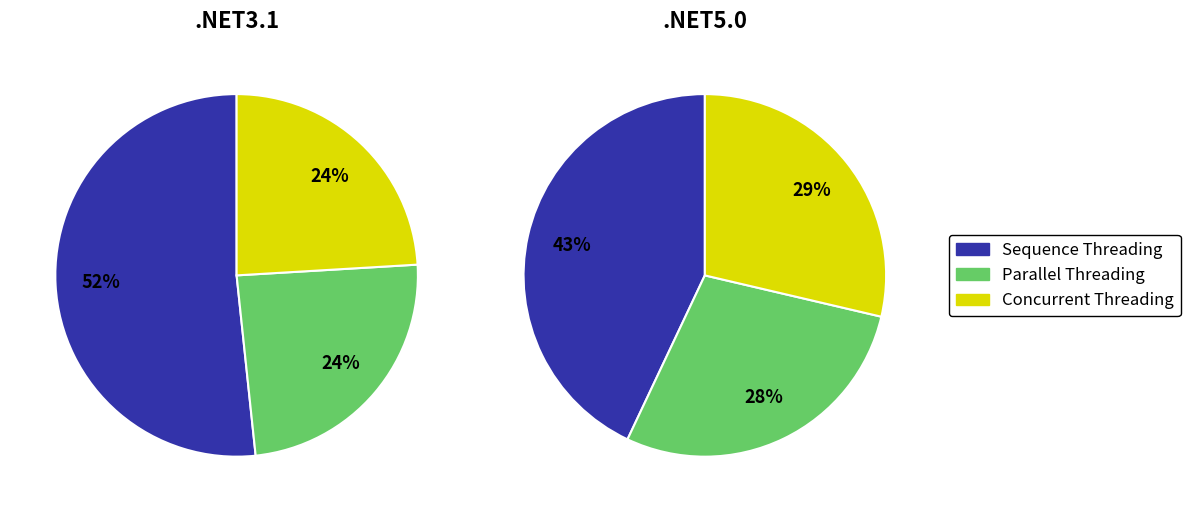

How many segments does this pie chart have?

3